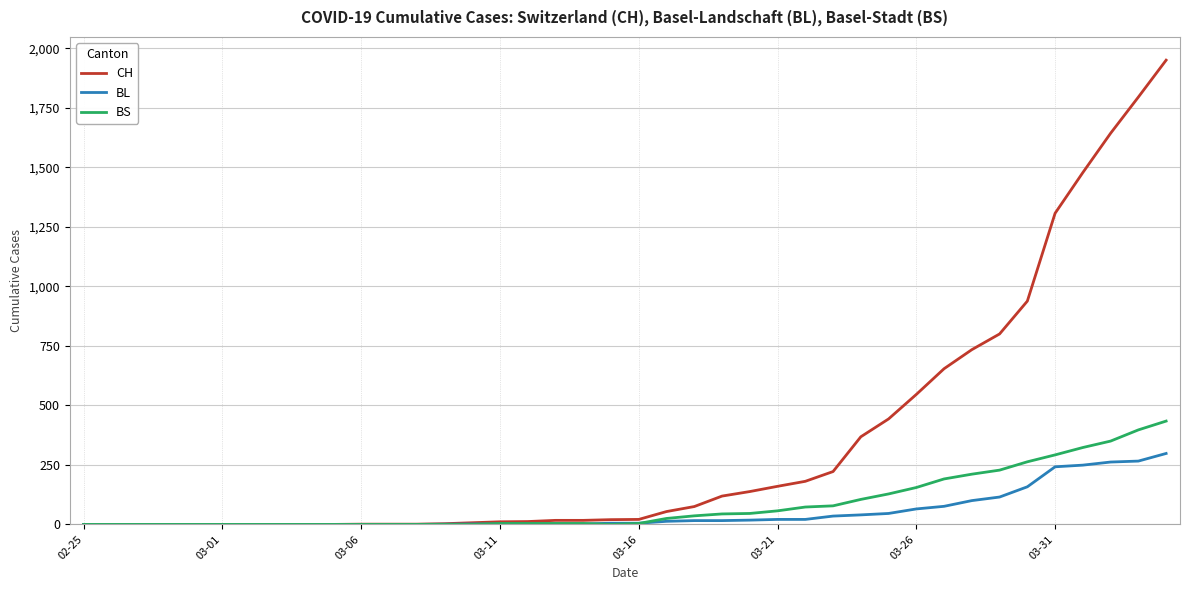

Which series has the largest range (max minus min)?

CH